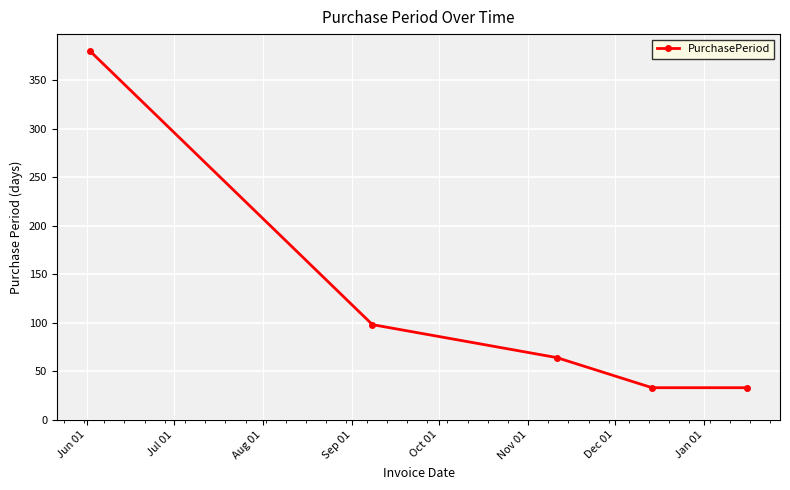

Reading left to right, transcribe all the data shown in this chart.

380	98	64	33	33